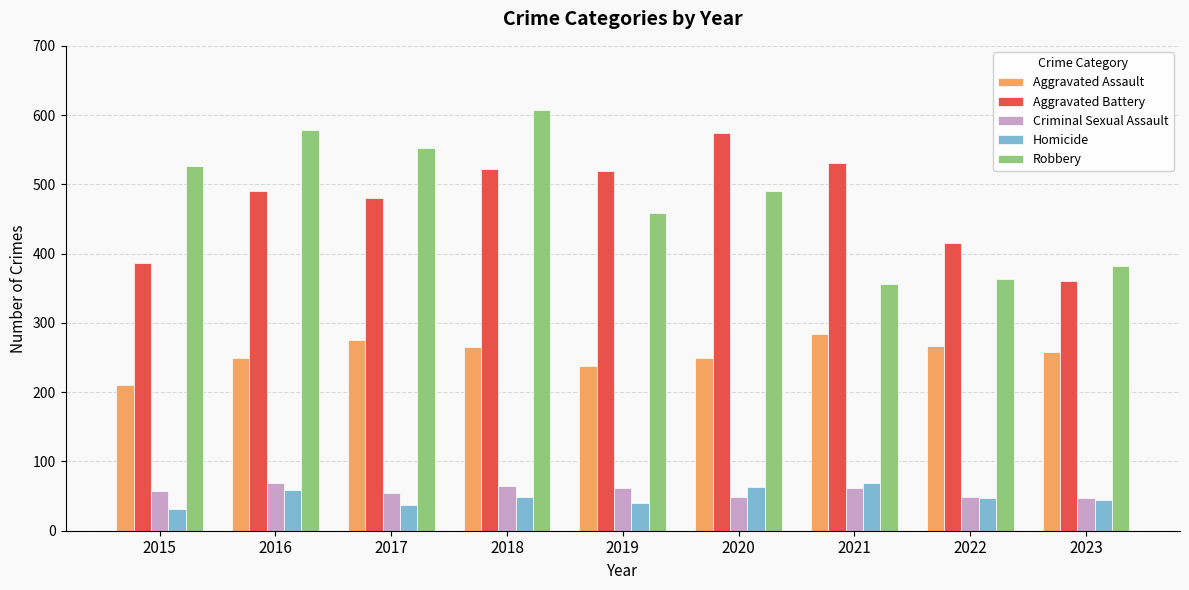

What is the difference between the Aggravated Assault values at 2022 and 2021?

17